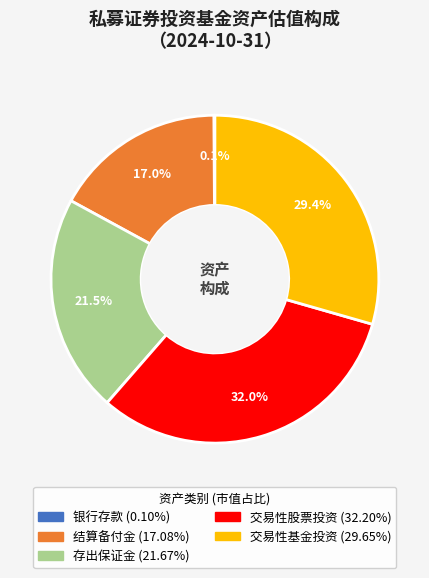

To the nearest percent, what is the difference between the 交易性股票投资 and 交易性基金投资 slice percentages?

3%